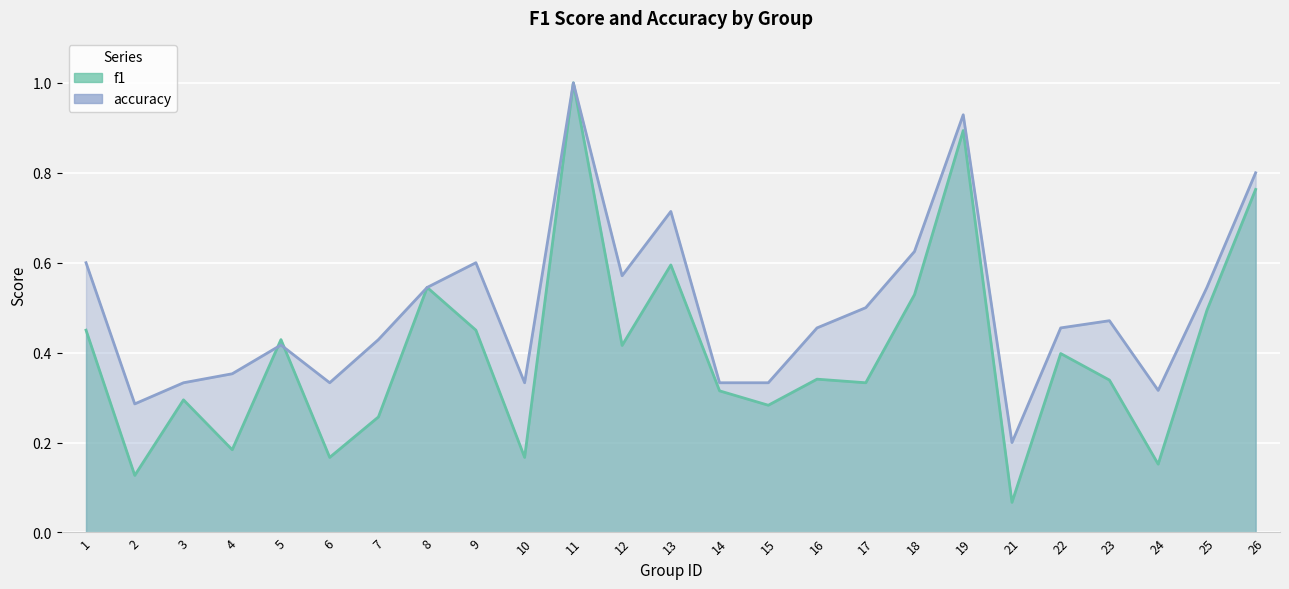

What is the difference between the highest and lowest values at 10?

0.2